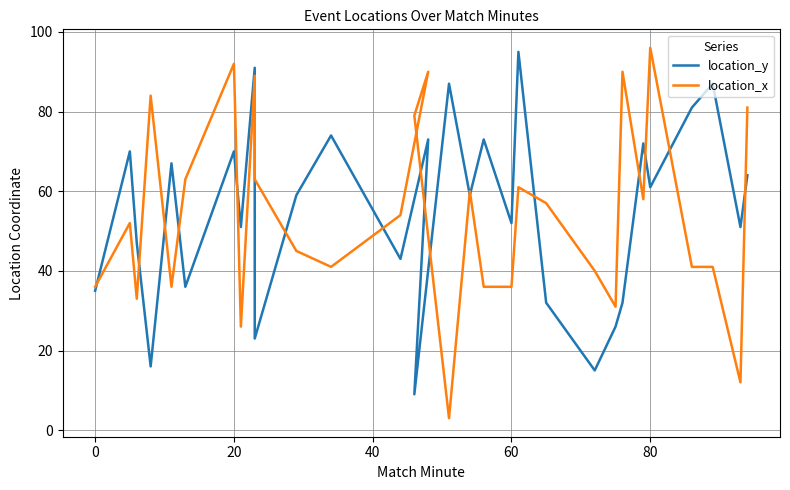

How many distinct data groups are displayed?

2